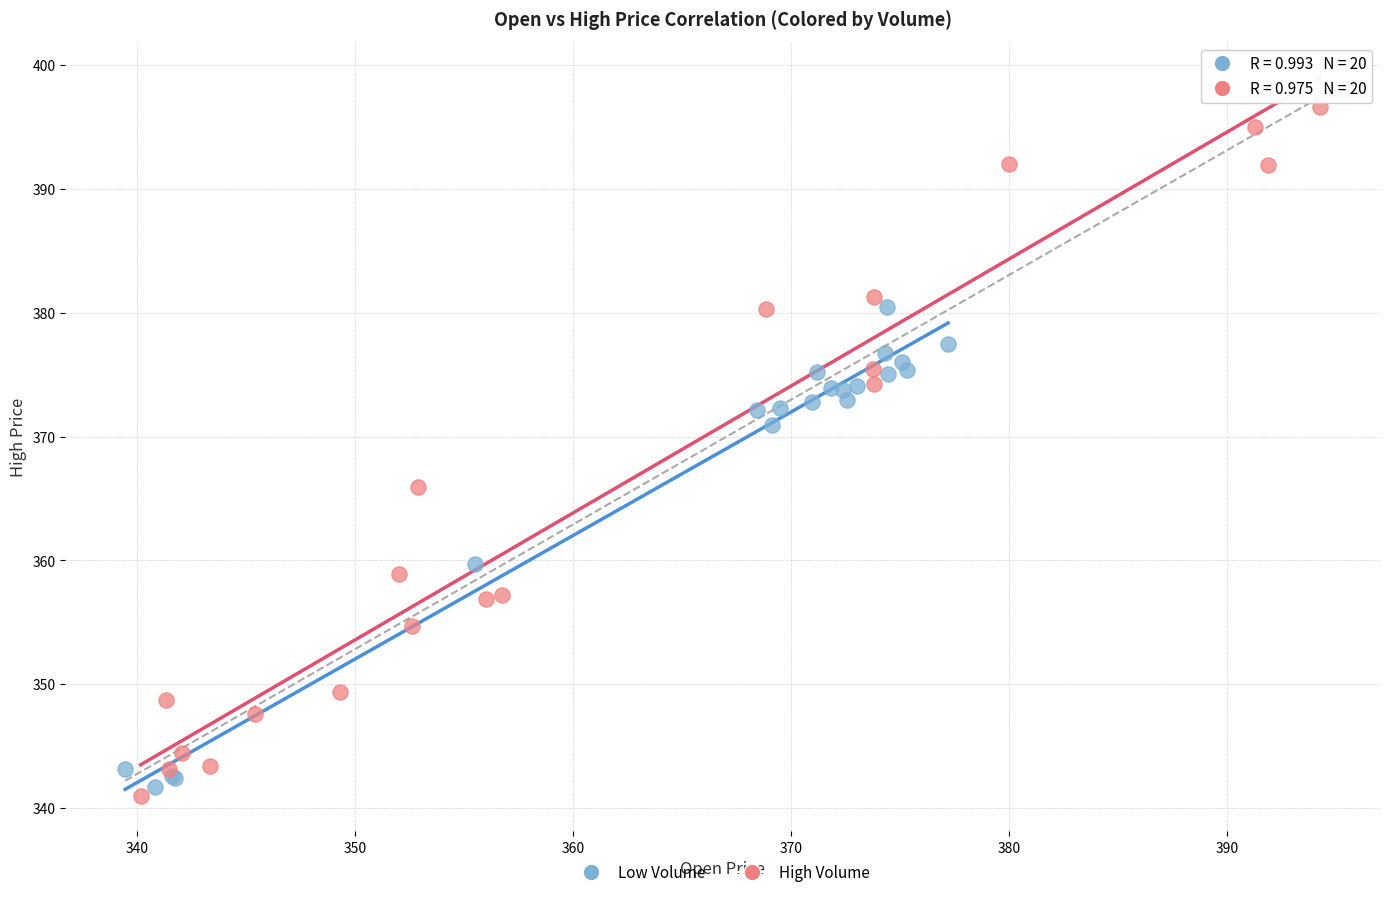

Which series has the widest spread of Y values?

High Volume